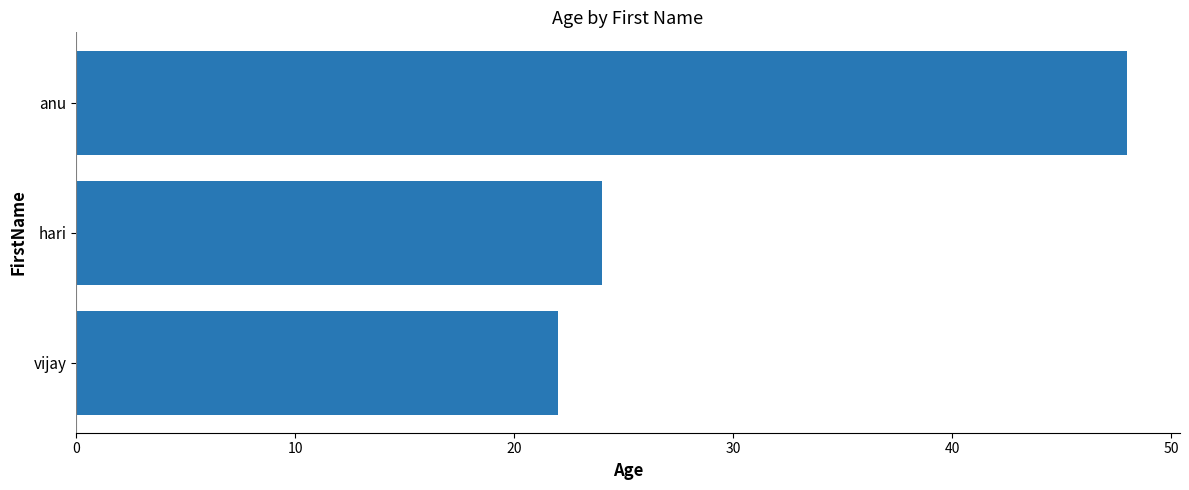

What is the difference between the maximum and minimum values?

26